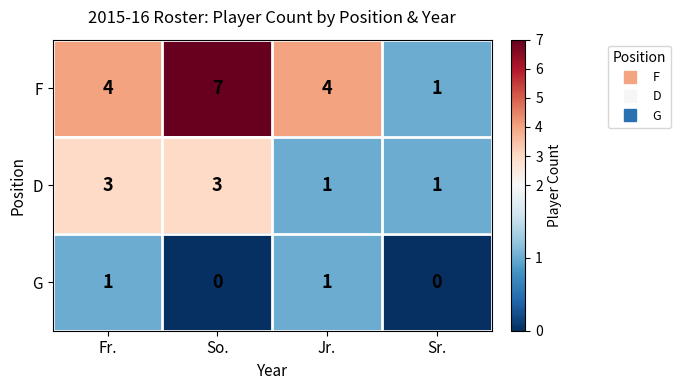

Which series has the widest spread of values?

F